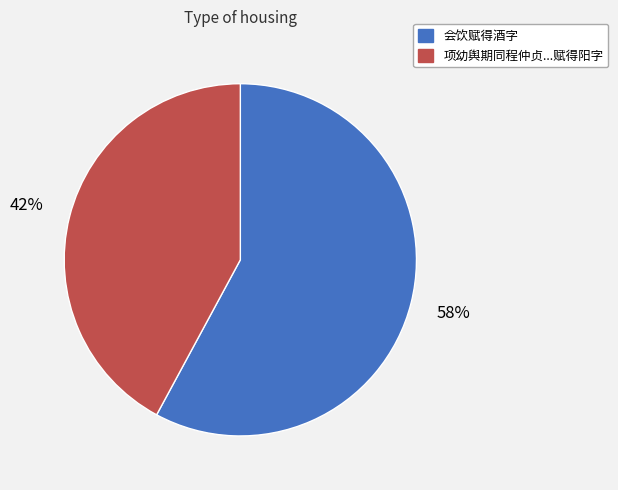

To the nearest percent, what is the average slice percentage?

50%